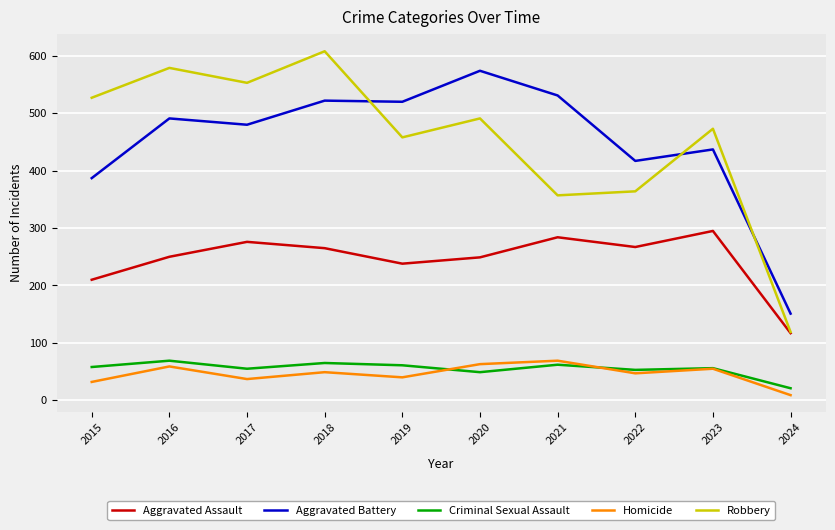

Which series has the largest range (max minus min)?

Robbery